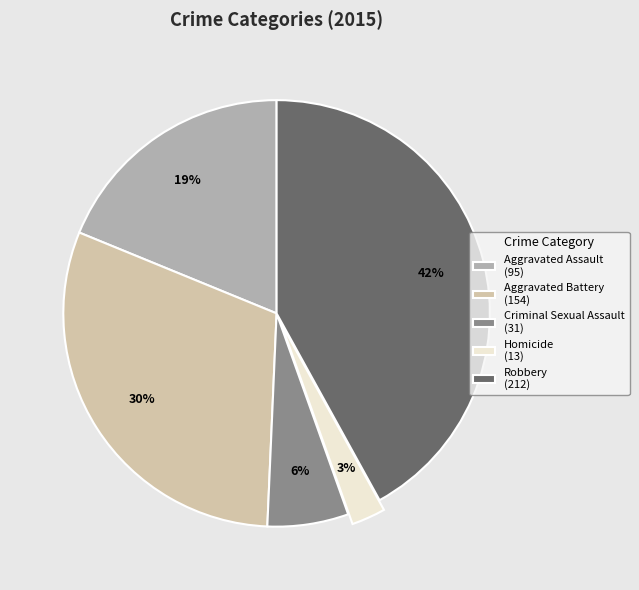

How many slices are in this pie chart?

5